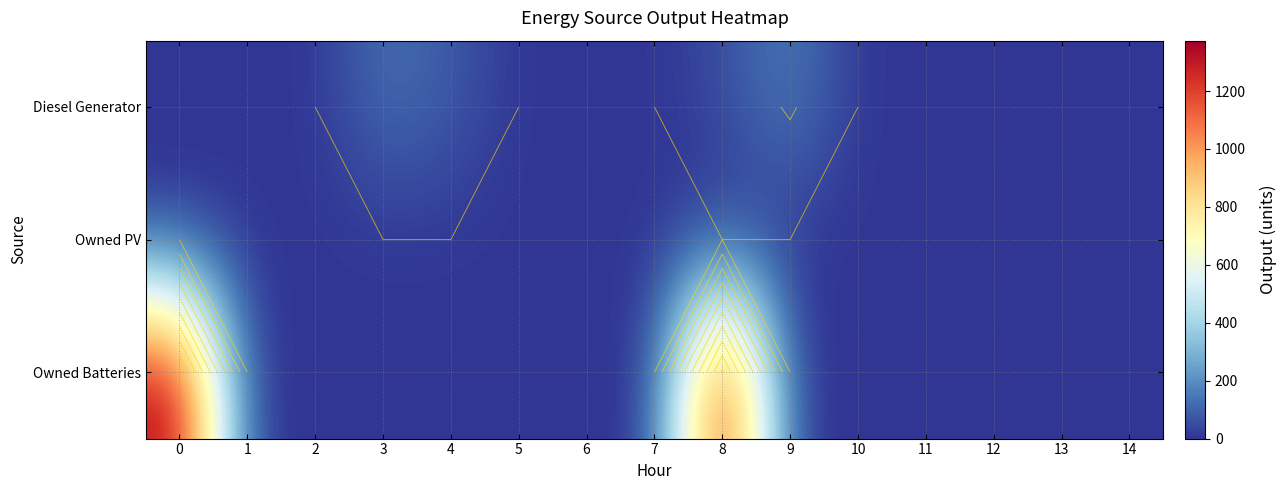

At 11, list the series in order from largest to smallest.

Diesel Generator, Owned PV, Owned Batteries